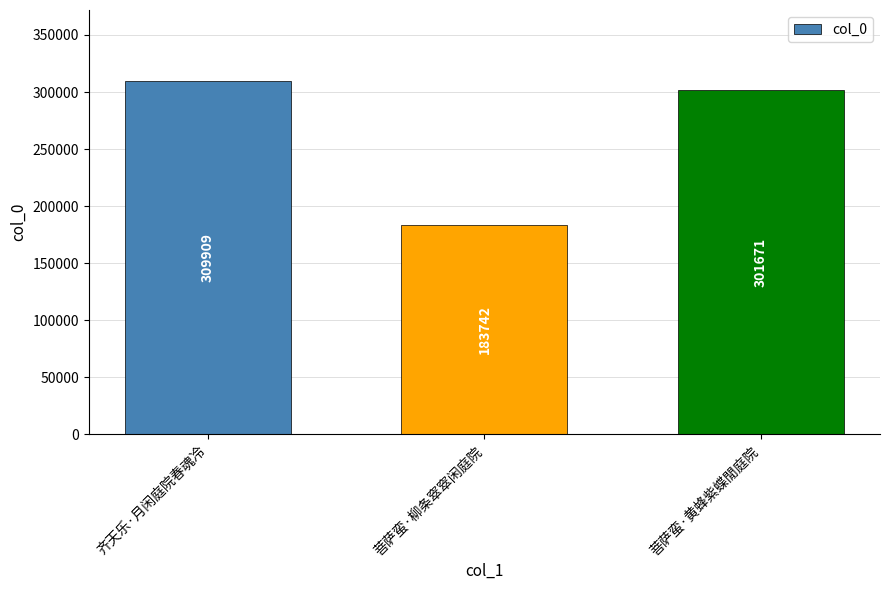

The value at 齐天乐·月闲庭院春魂冷 is 309909. True or false?

True